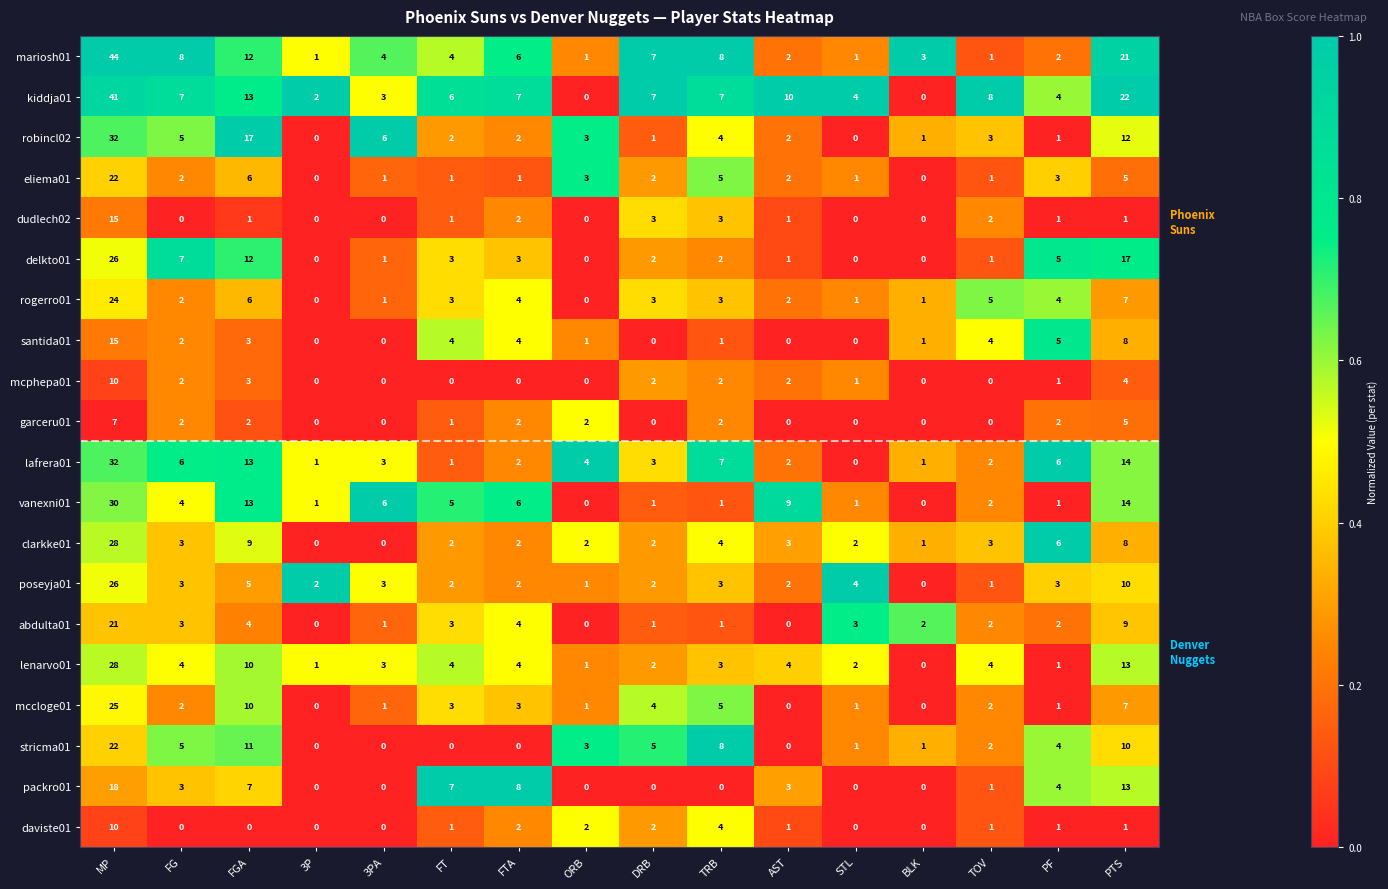

What is the difference between the highest and lowest values at FTA?

8